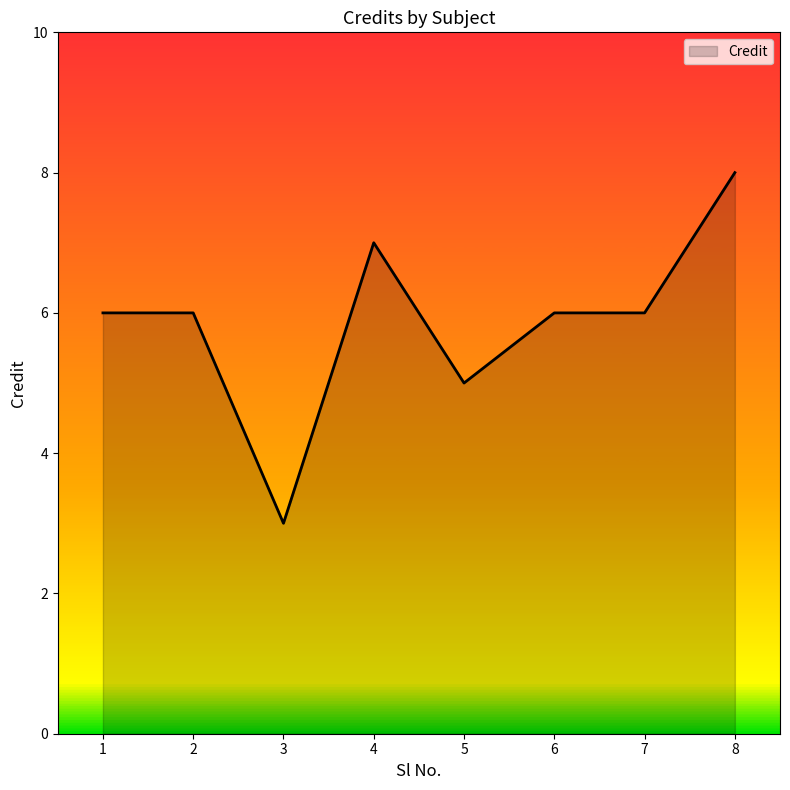

How many values are between 6 and 7?

5